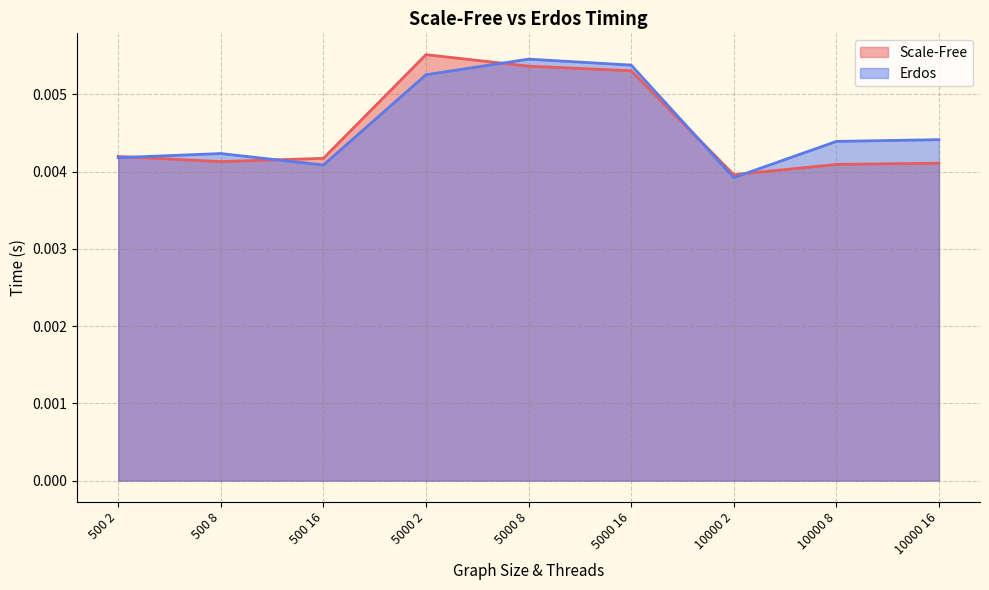

What is the label of the 3rd point from the left?

500 16